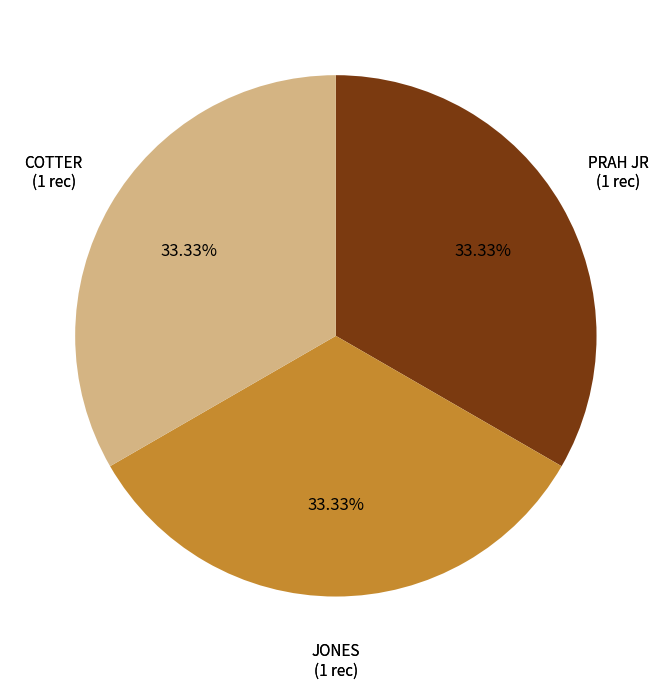

What is the ratio of the value at COTTER to the value at PRAH JR?

1.0